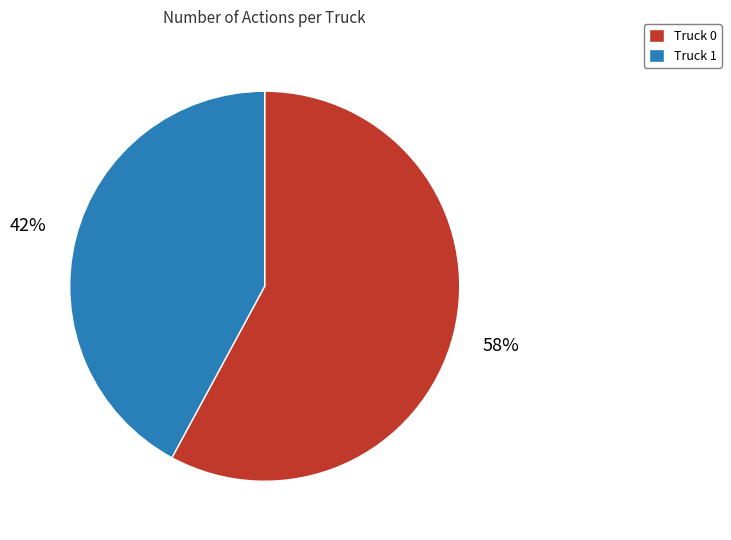

Is there a majority slice in this chart?

Yes